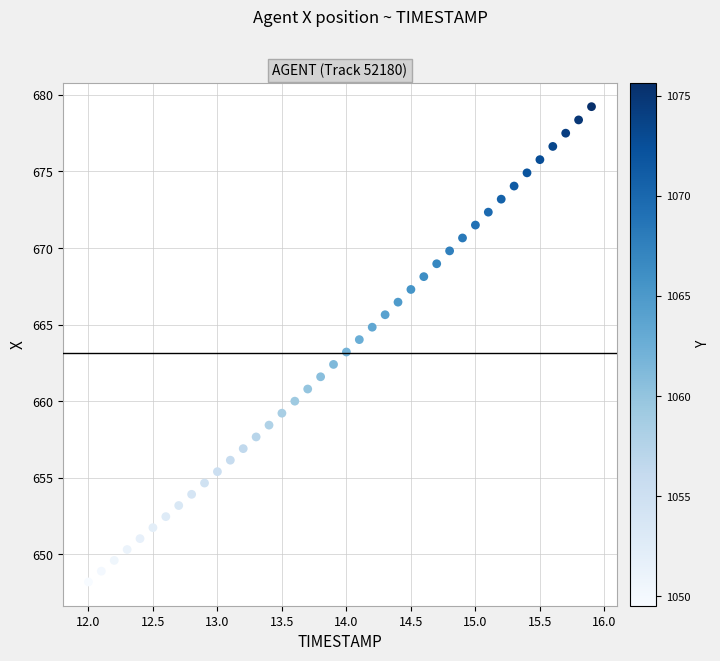

What is the range of Y values (max minus min)?

31.0